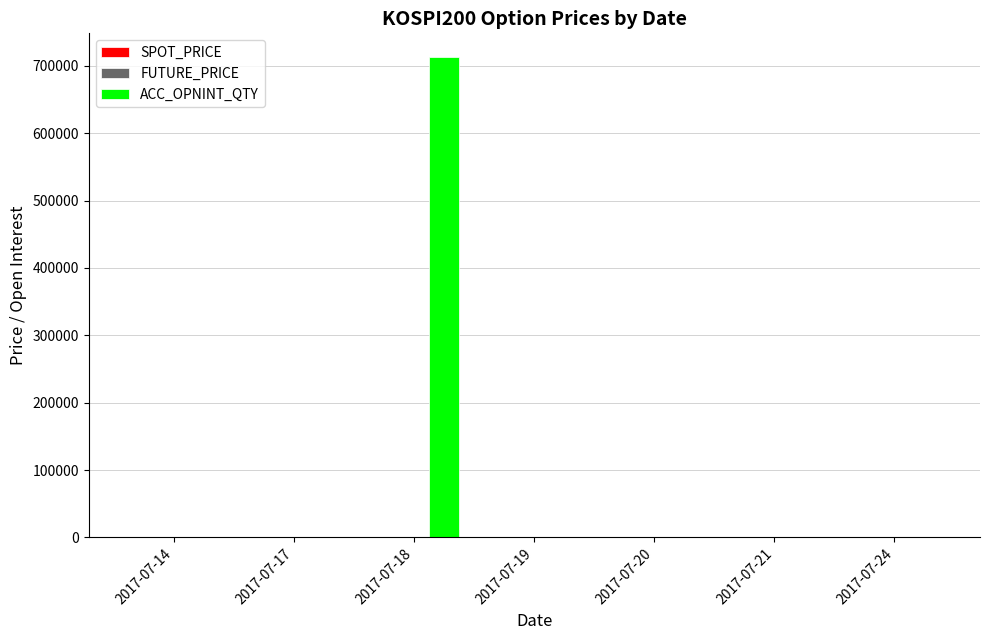

At which category is the sum across all series the highest?

2017-07-18